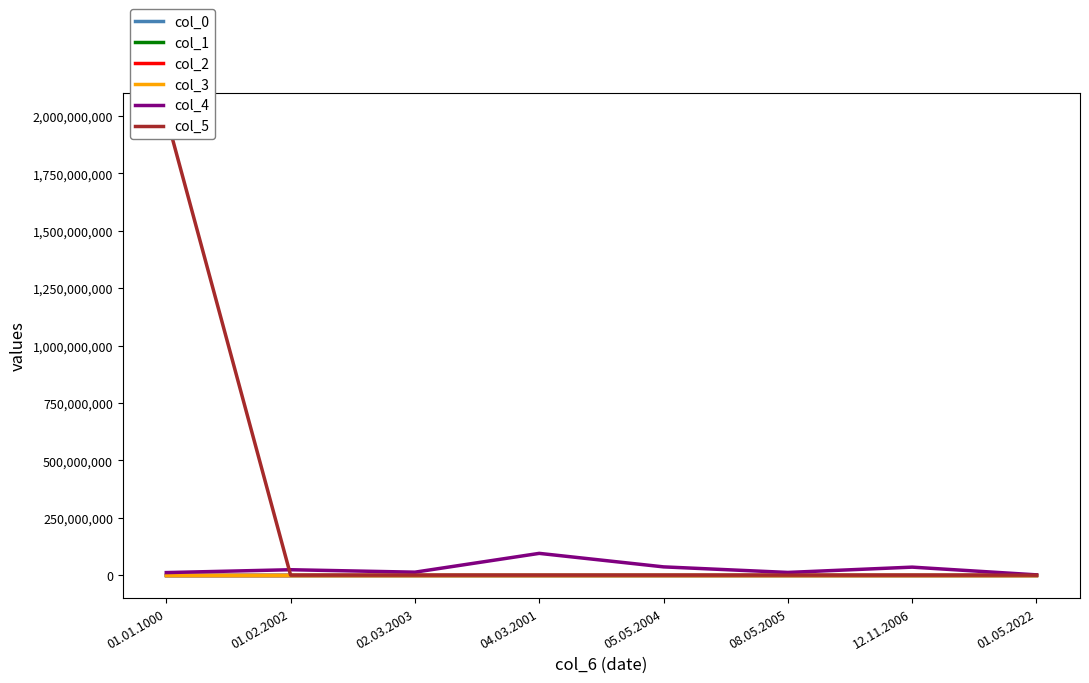

What is the difference between the maximum and second lowest values in the col_4 series?

83704089